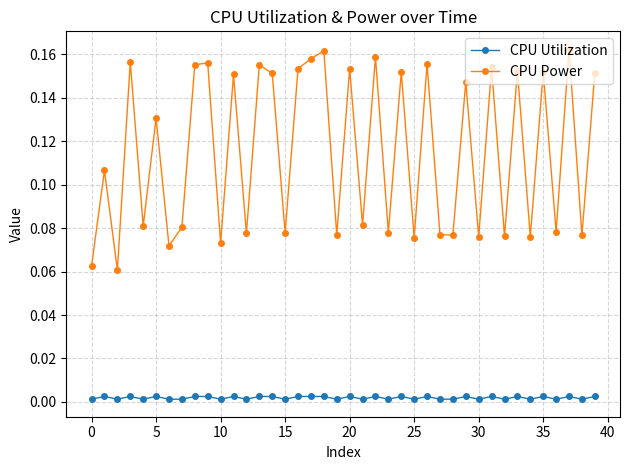

True or false: CPU Power and CPU Utilization intersect in this chart.

False